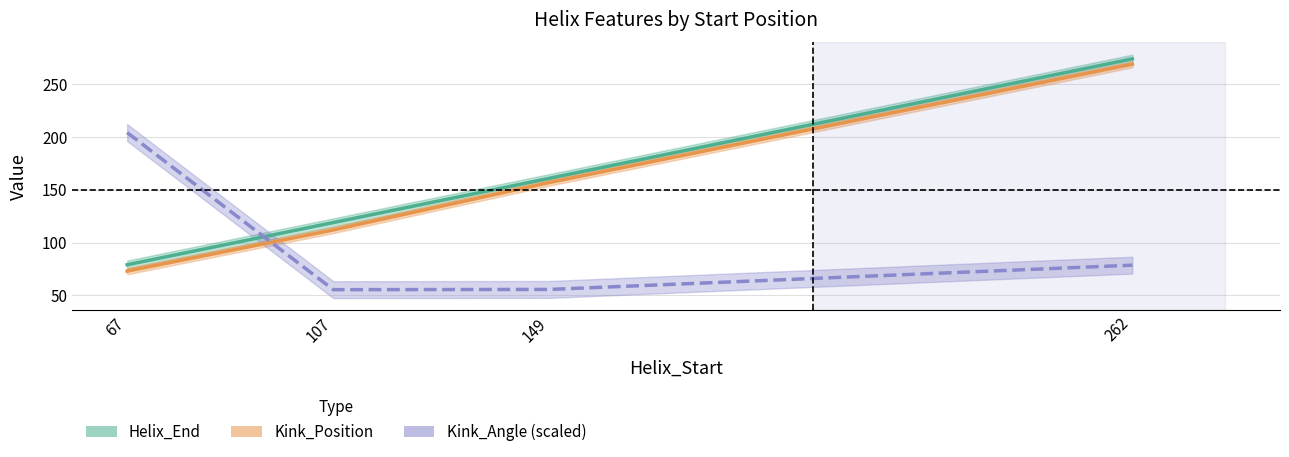

Is the value of Kink_Angle (×2+50) at 67 greater than the value of Kink_Position at 149?

Yes